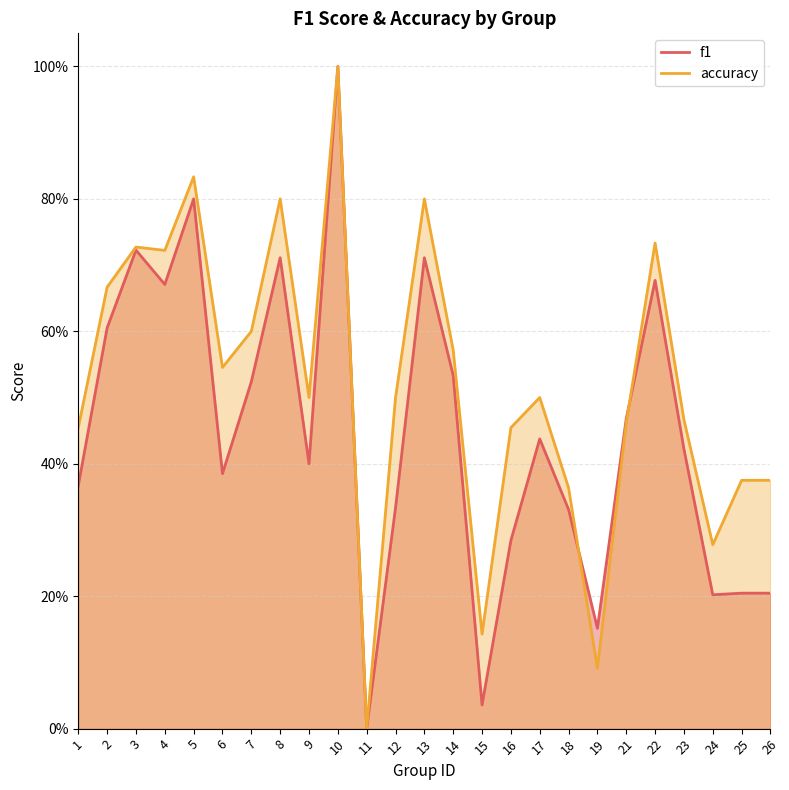

Reading right to left, extract all data points from this chart.

f1: 0.2	0.2	0.2	0.4	0.7	0.5	0.2	0.3	0.4	0.3	0.0	0.5	0.7	0.3	0.0	1.0	0.4	0.7	0.5	0.4	0.8	0.7	0.7	0.6	0.4
accuracy: 0.4	0.4	0.3	0.5	0.7	0.5	0.1	0.4	0.5	0.5	0.1	0.6	0.8	0.5	0.0	1.0	0.5	0.8	0.6	0.5	0.8	0.7	0.7	0.7	0.5